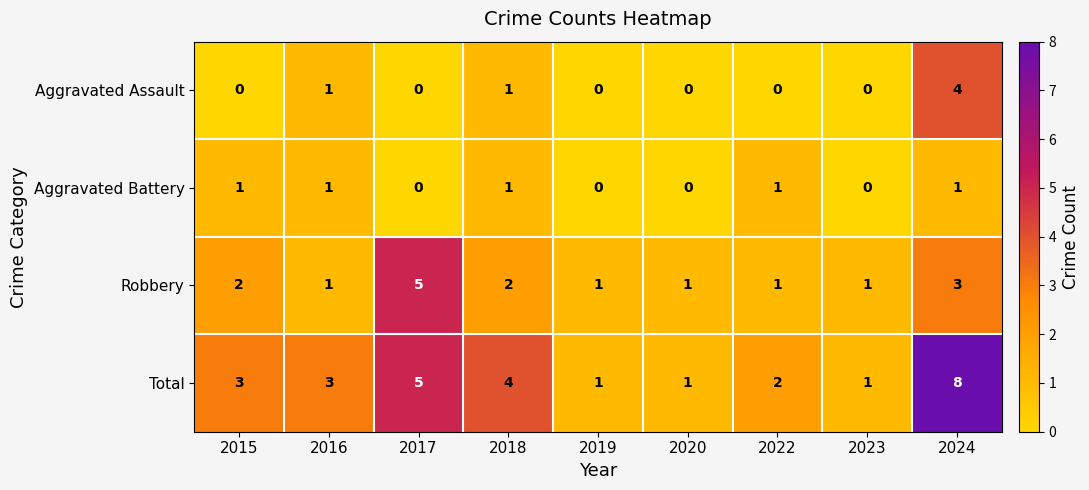

Which series has the widest spread of values?

Total